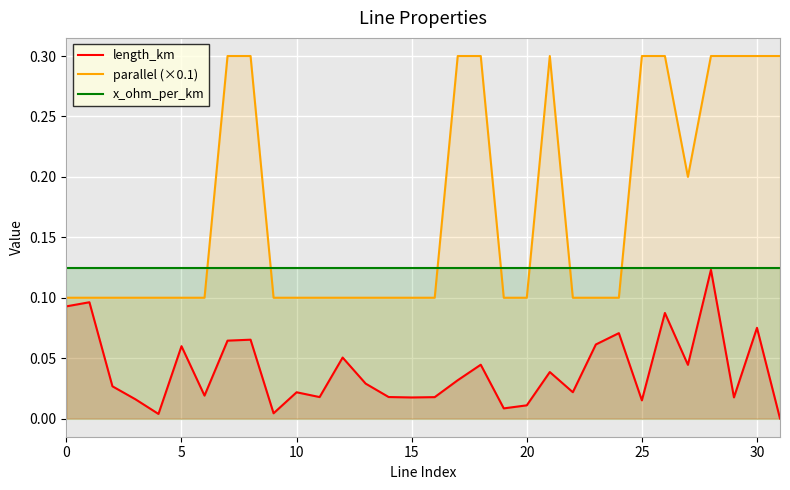

What is the maximum value shown in the chart?

0.3